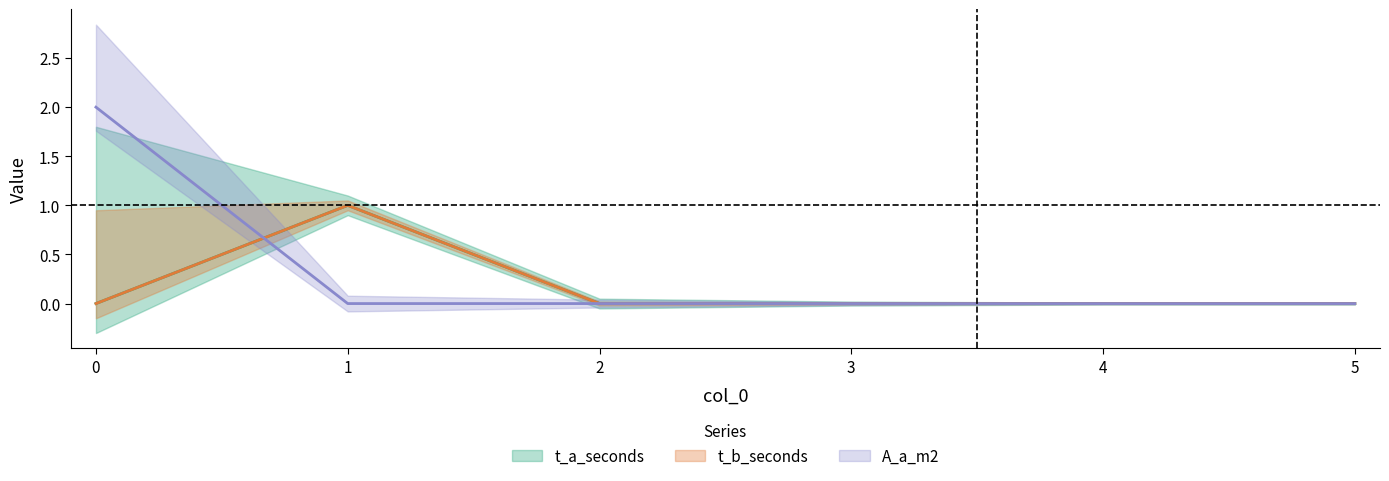

What is the spread (max minus min) of values at 0?

2